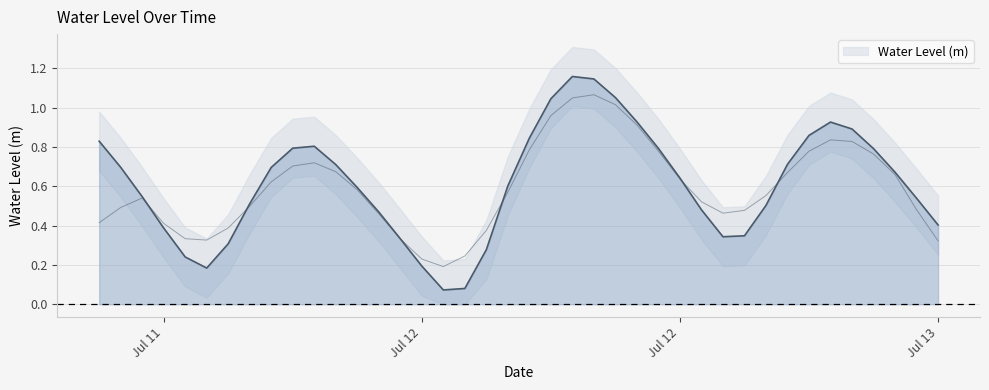

Which has a higher value, 2025-07-11 16:00:00 or 2025-07-12 11:00:00?

2025-07-12 11:00:00